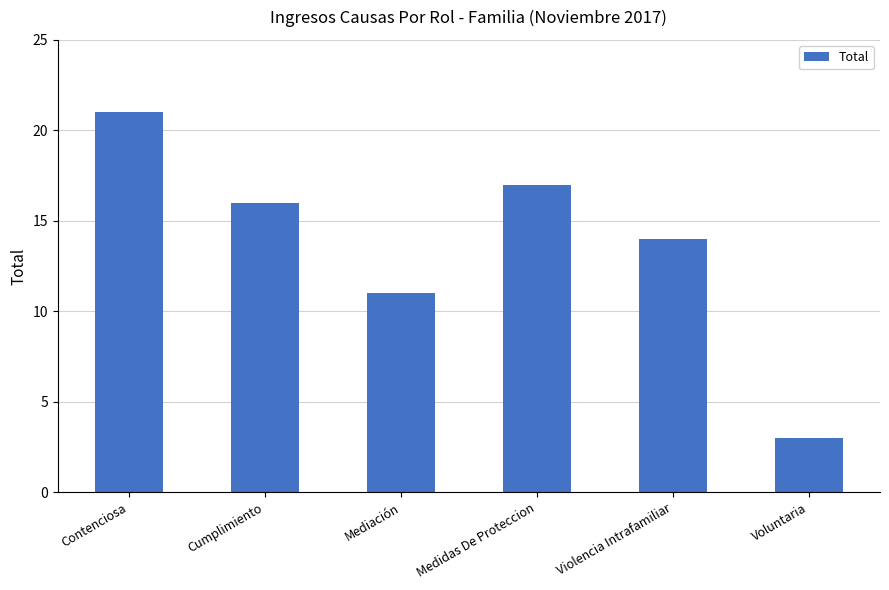

What is the change in value from Cumplimiento to Voluntaria?

-13